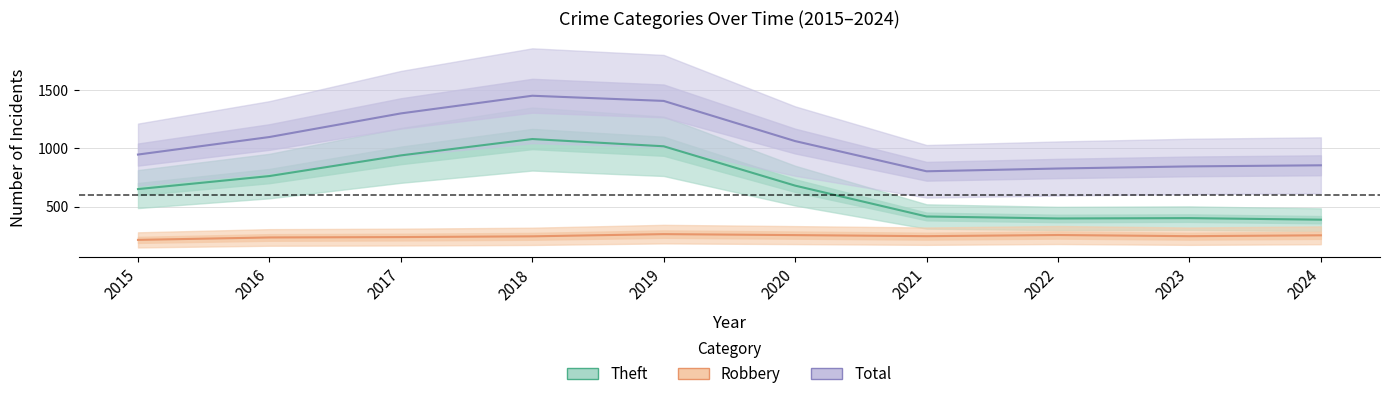

Is this an area chart (filled region under the line)?

No